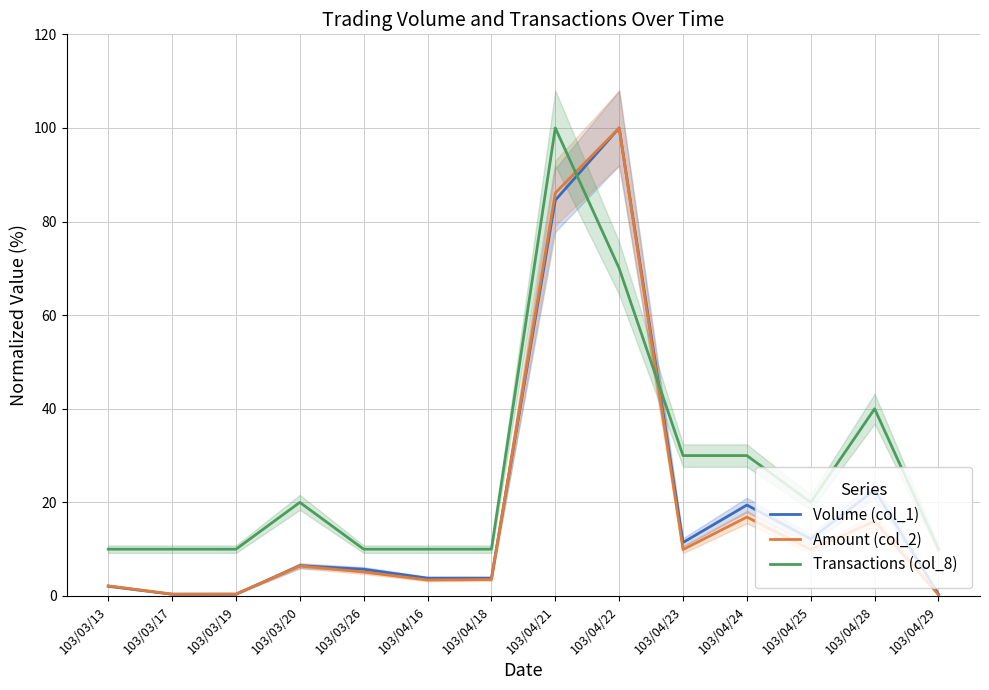

Where is Volume (col_1) nearest to the value 50?

103/04/28